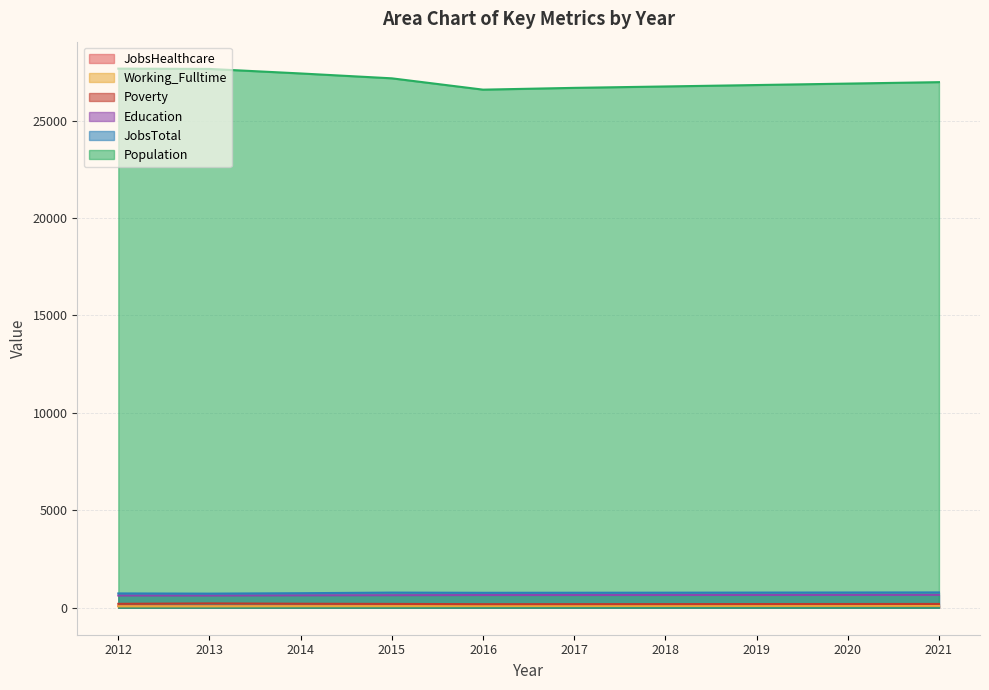

True or false: Education has more than 2 interior local peaks.

False